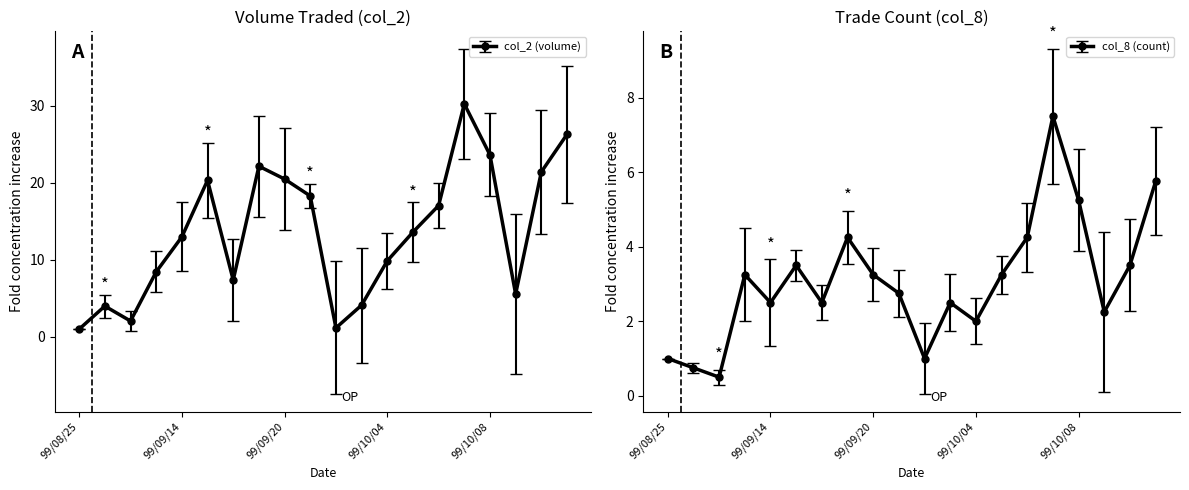

What is the maximum value shown in the chart?

30.2